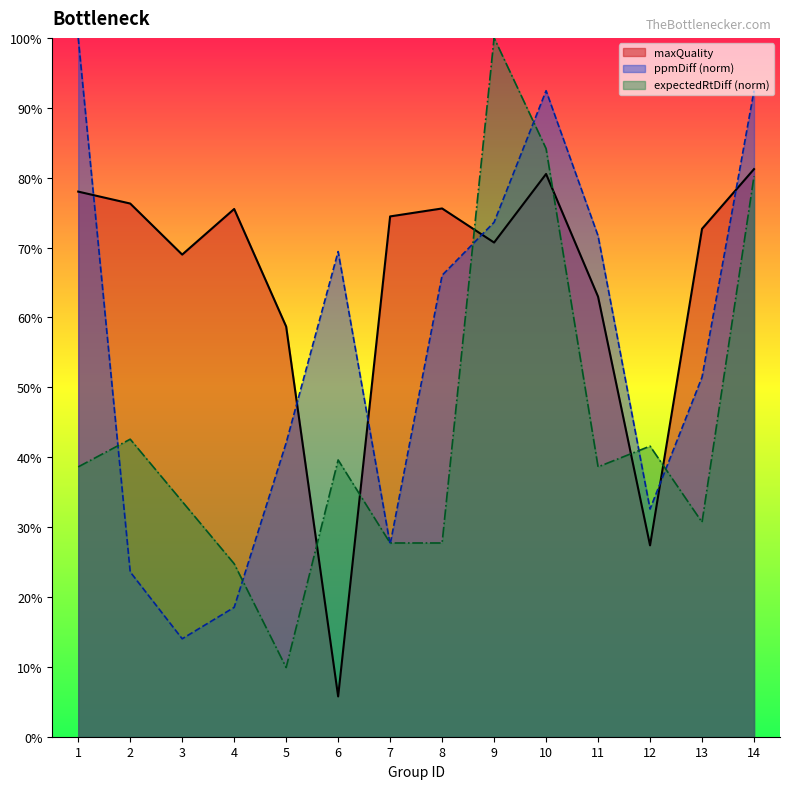

What is the value of the maxQuality point at the 7th from the left?

0.7